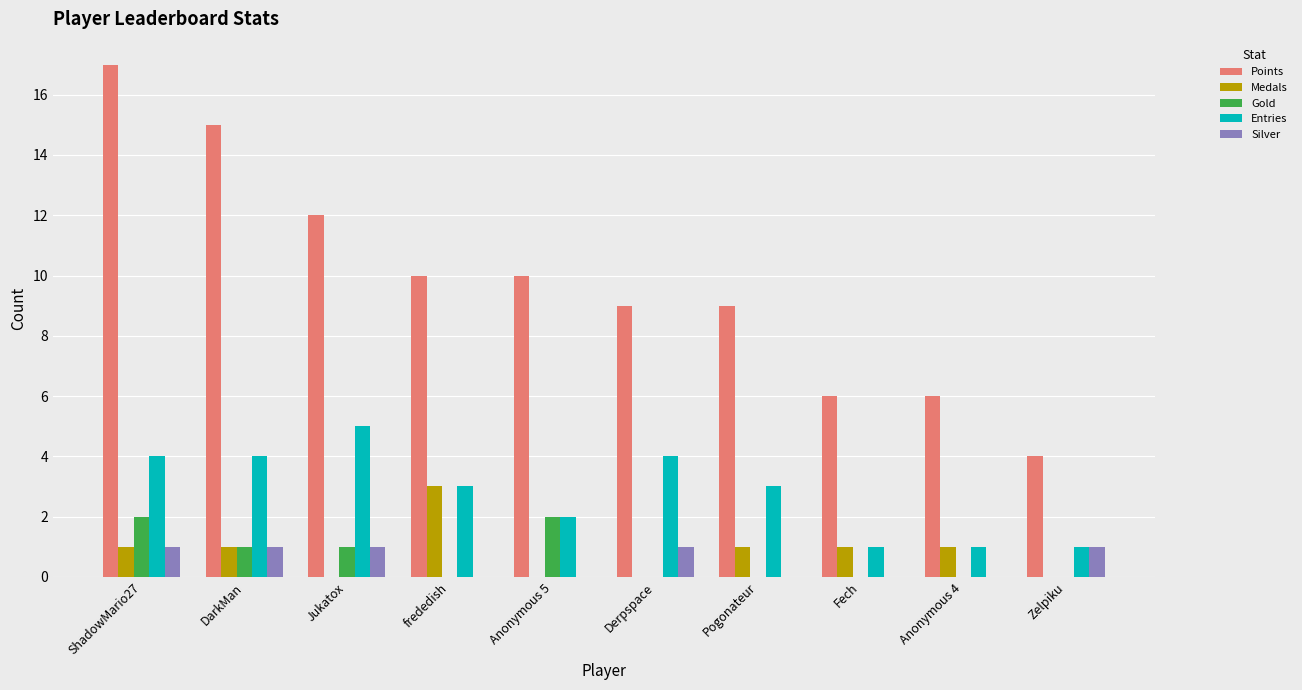

What is the approximate value of Entries at ShadowMario27?

4